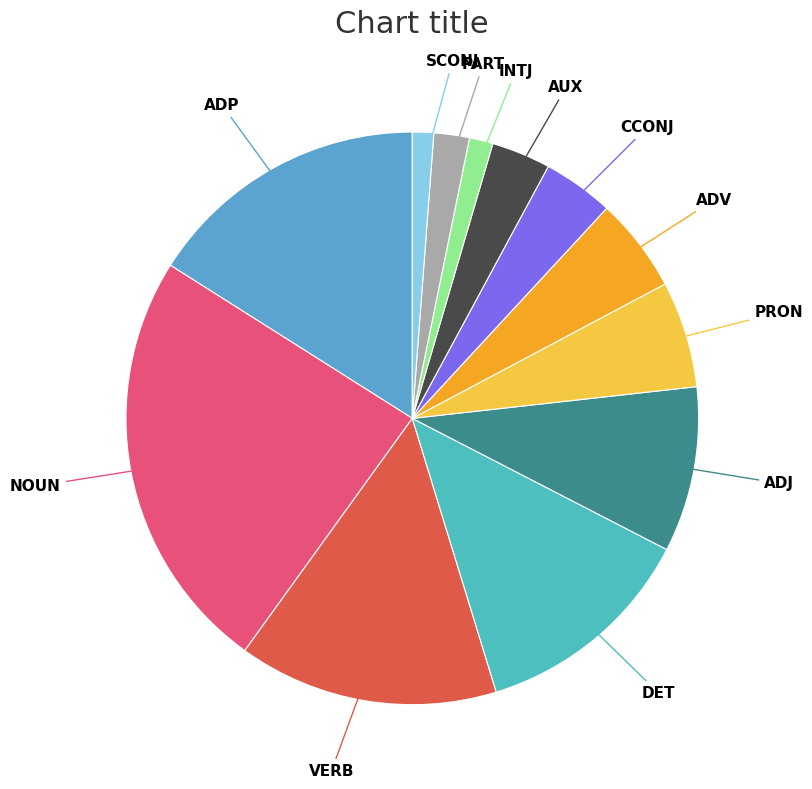

How many segments does this pie chart have?

12